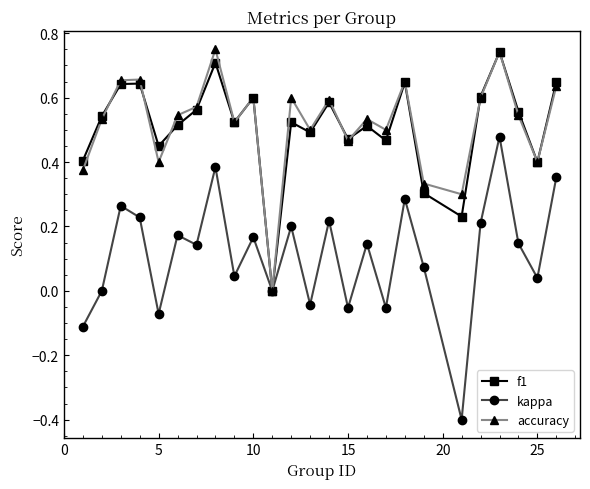

What is the minimum value shown in the chart?

-0.4